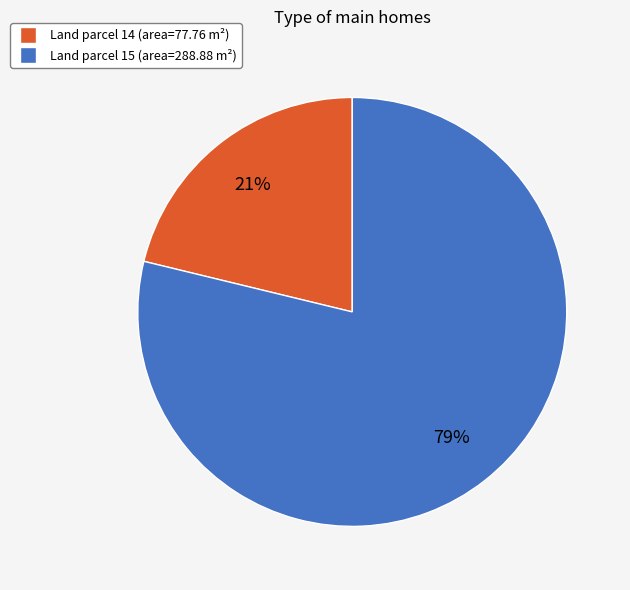

How many slices are in this pie chart?

2